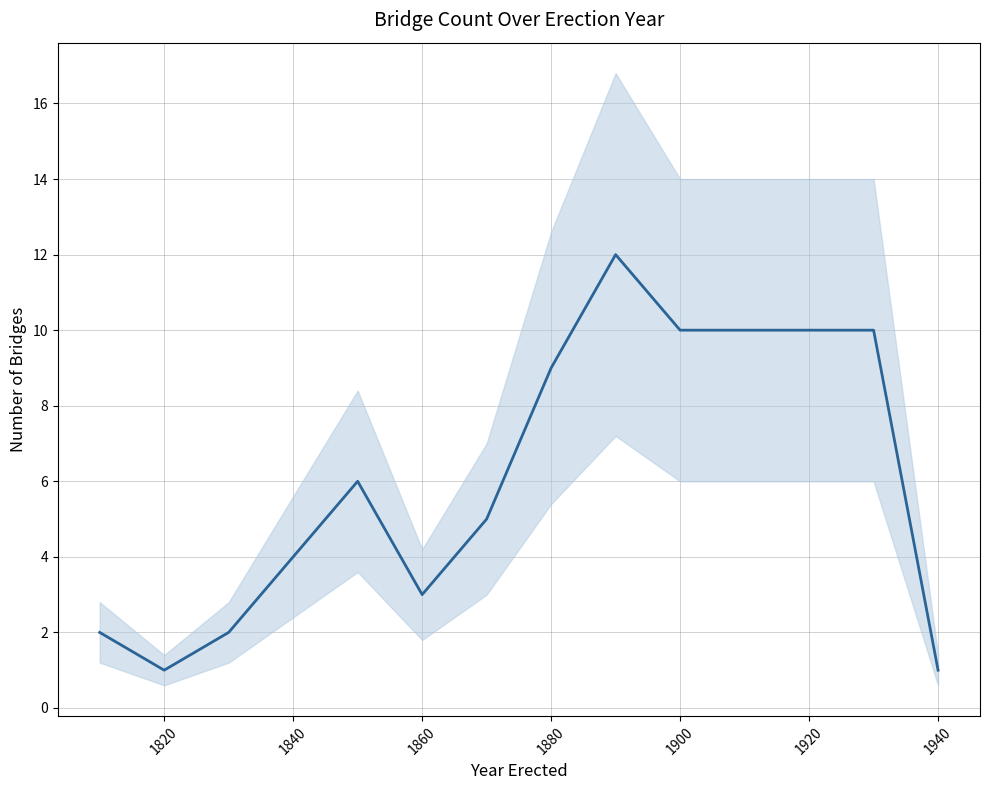

What is the value of the 7th point from the left?

5